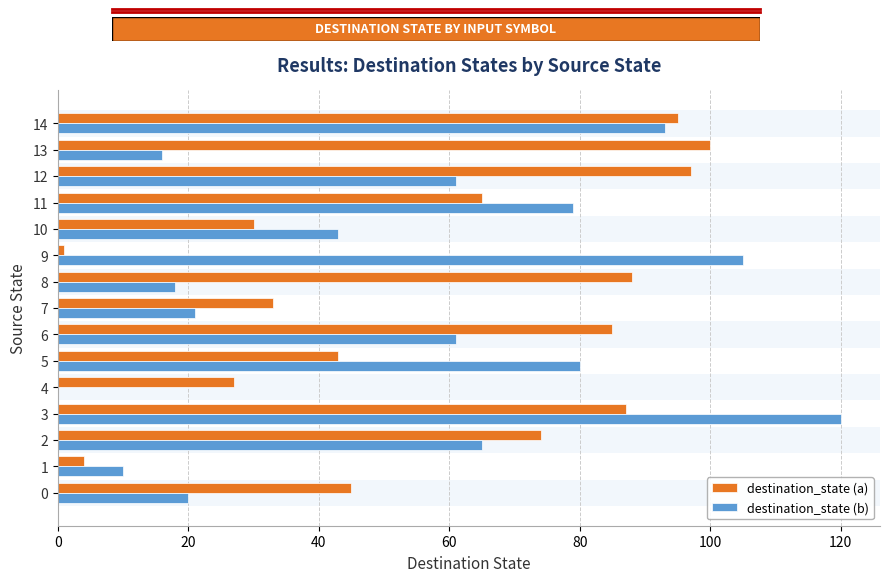

True or false: destination_state (a) has a value of 158 at 12.

False